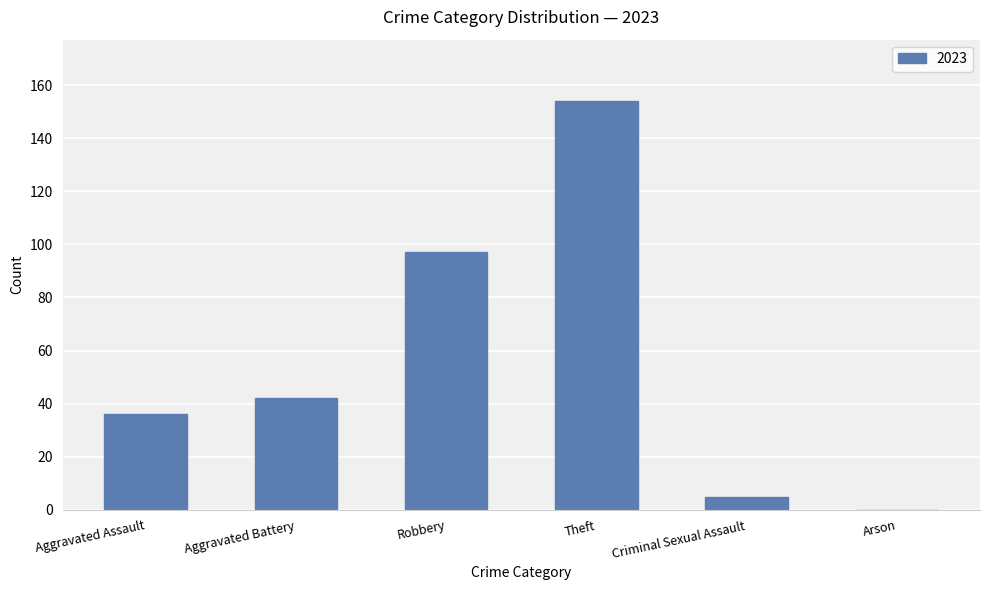

Reading left to right, extract all data points from this chart.

Aggravated Assault=36	Aggravated Battery=42	Robbery=97	Theft=154	Criminal Sexual Assault=5	Arson=0